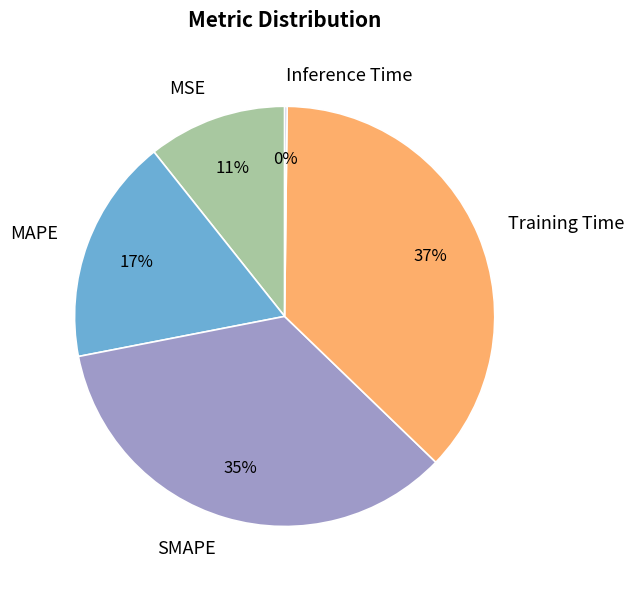

Is it true that SMAPE is 35% of the pie?

True